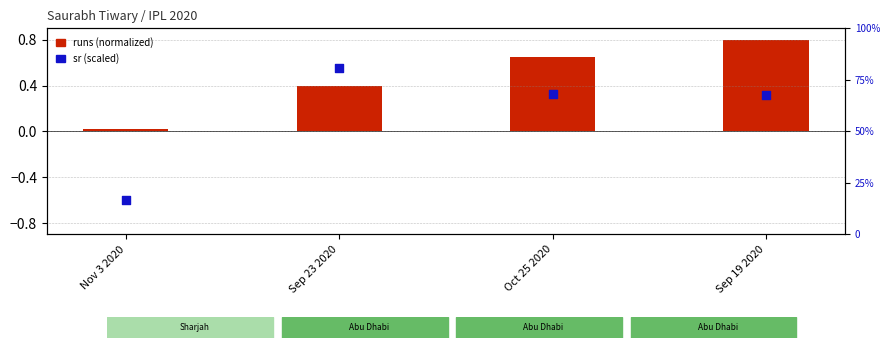

At how many categories does at least one series exceed 0?

4